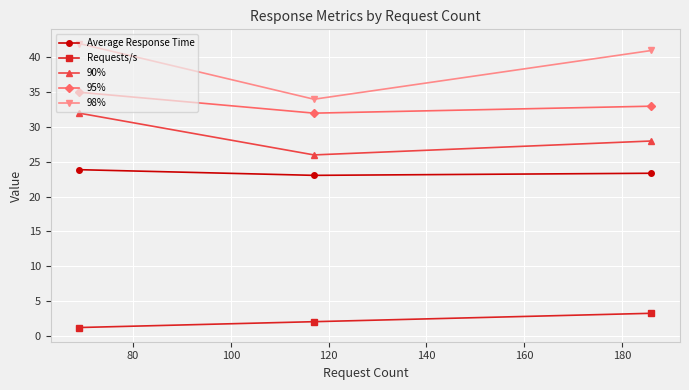

How many data points in 98% are less than 41?

1